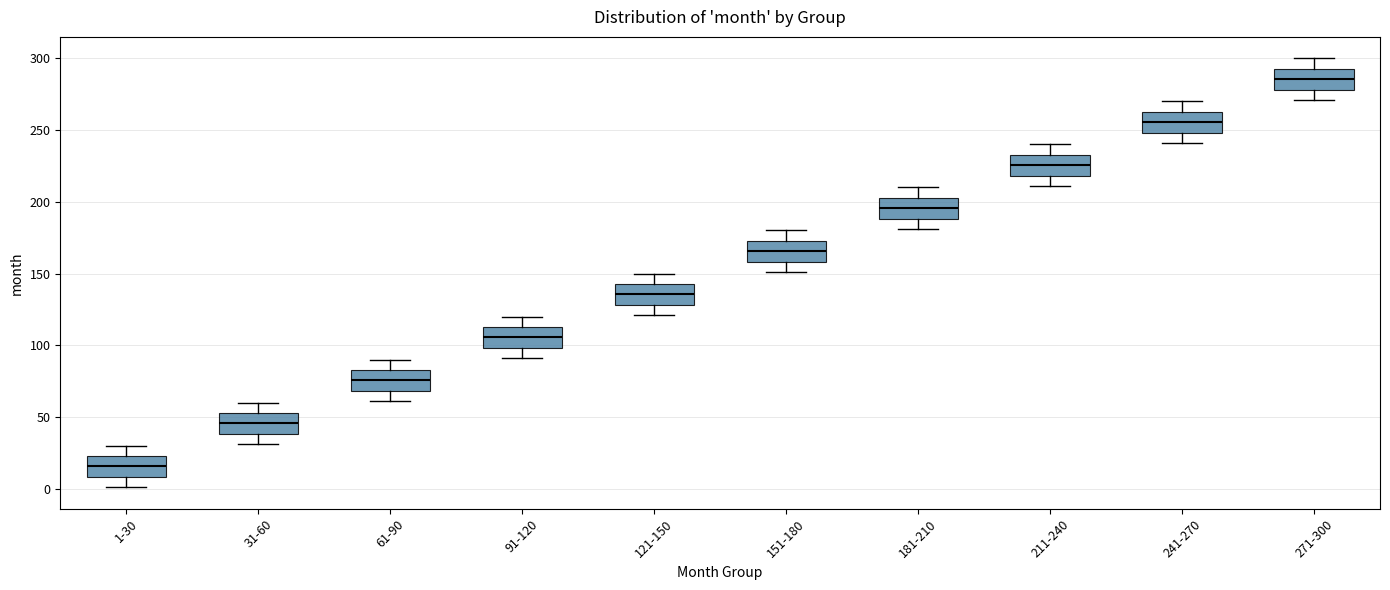

Reading left to right, transcribe this box plot: for each box, give where its median line is, the range the box spans, and where its two whiskers end, as read against the y-axis. The values are not printed on the chart, so give them approximately, as read against the axis.

1-30: median 15, box 10 to 25, whiskers 0 to 30
31-60: median 45, box 40 to 55, whiskers 30 to 60
61-90: median 75, box 70 to 85, whiskers 60 to 90
91-120: median 105, box 100 to 115, whiskers 90 to 120
121-150: median 135, box 130 to 145, whiskers 120 to 150
151-180: median 165, box 160 to 175, whiskers 150 to 180
181-210: median 195, box 190 to 205, whiskers 180 to 210
211-240: median 225, box 220 to 235, whiskers 210 to 240
241-270: median 255, box 250 to 265, whiskers 240 to 270
271-300: median 285, box 280 to 295, whiskers 270 to 300